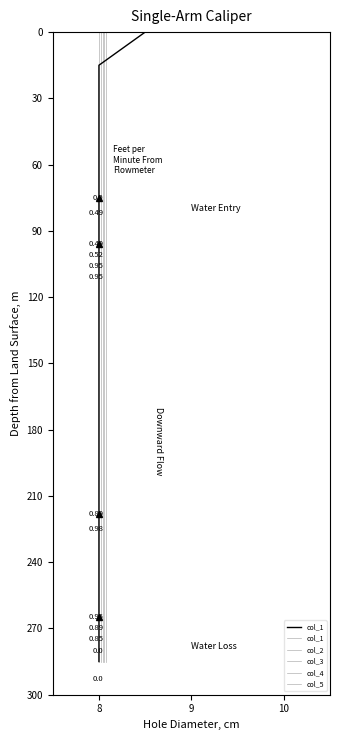

The col_2 series shows 35 at 10. True or false?

False